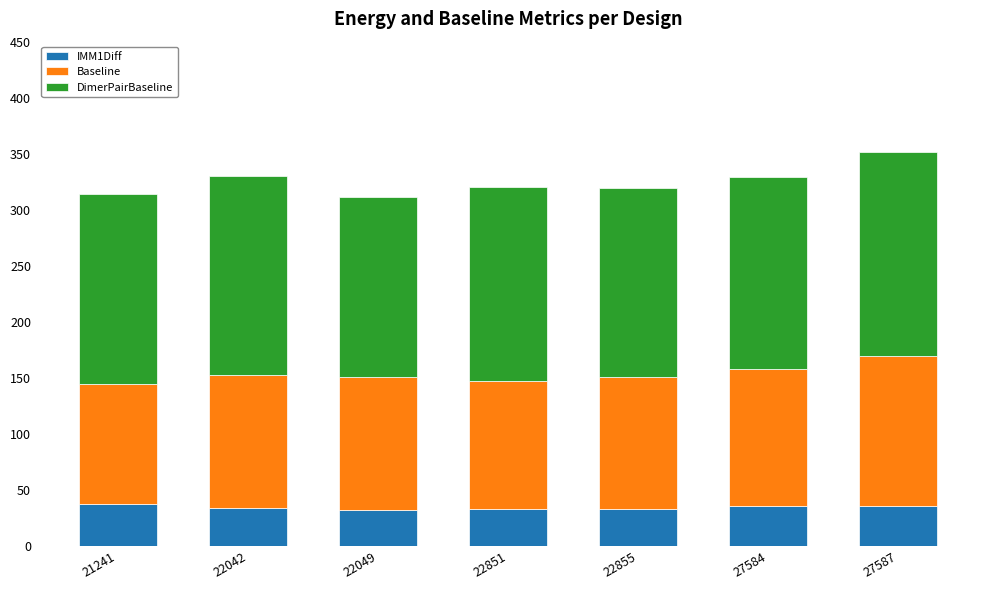

Does the chart contain stacked bars?

Yes